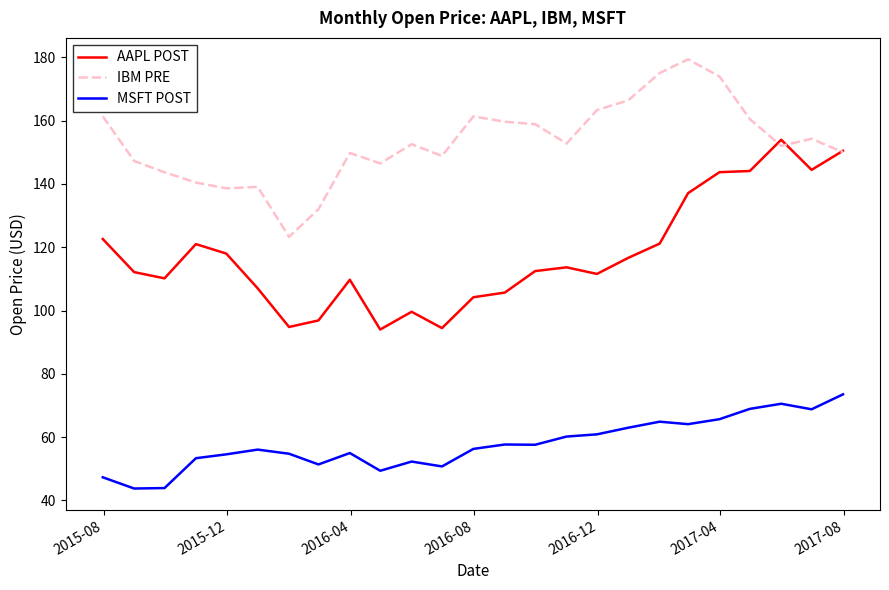

True or false: MSFT POST and IBM PRE intersect in this chart.

False